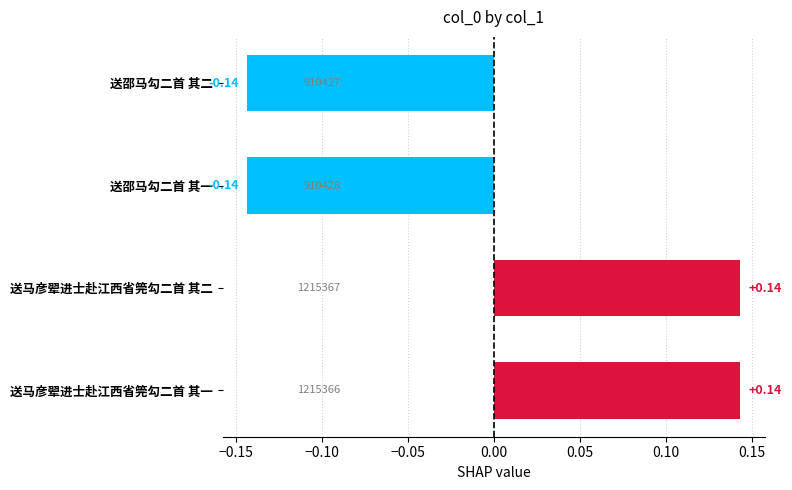

What is the change in value from 送马彦翚进士赴江西省筦勾二首 其一 to 送邵马勾二首 其一?

-0.3